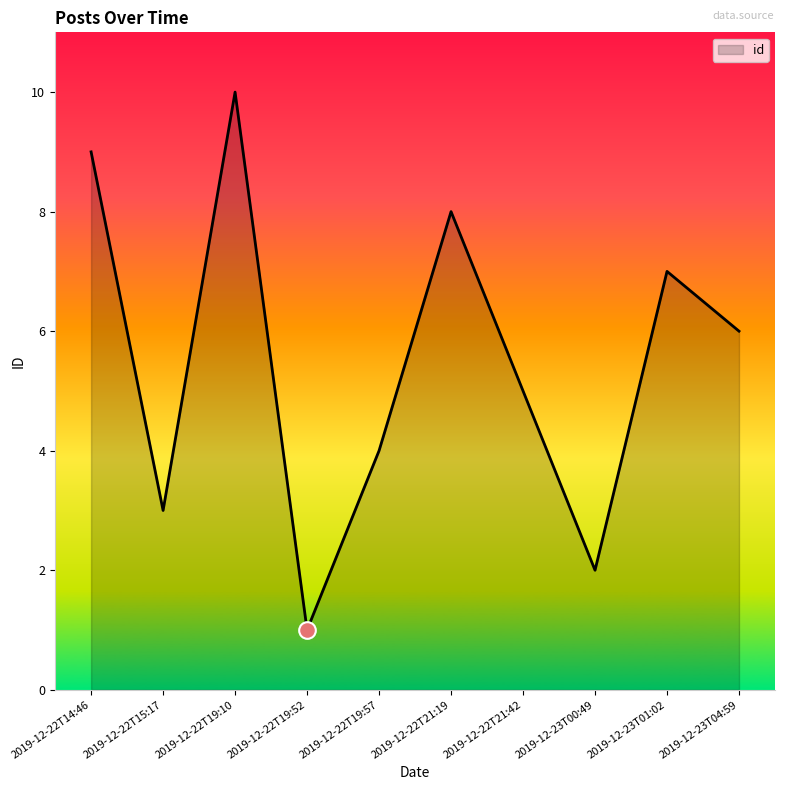

Rank the categories by value from lowest to highest.

2019-12-22T19:52, 2019-12-23T00:49, 2019-12-22T15:17, 2019-12-22T19:57, 2019-12-22T21:42, 2019-12-23T04:59, 2019-12-23T01:02, 2019-12-22T21:19, 2019-12-22T14:46, 2019-12-22T19:10